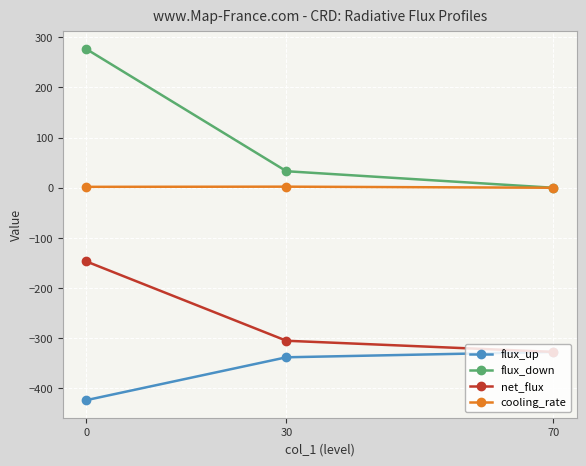

What is the maximum value shown in the chart?

276.8